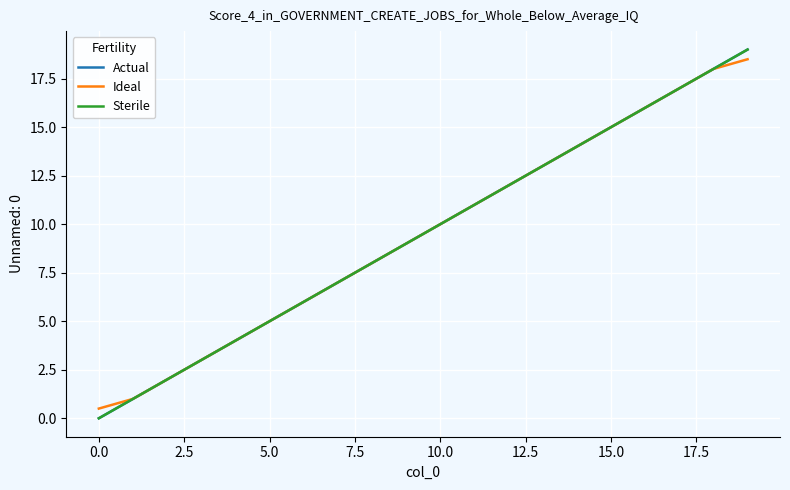

List the series in order of their peak value, highest first.

Actual, Sterile, Ideal